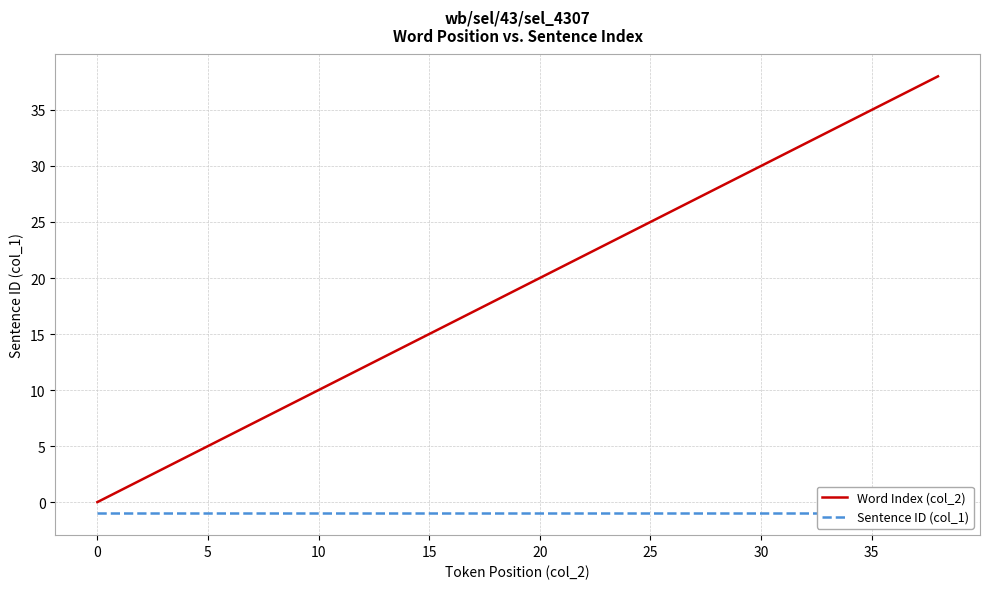

The Word Index (col_2) series shows 5 at 5. True or false?

True